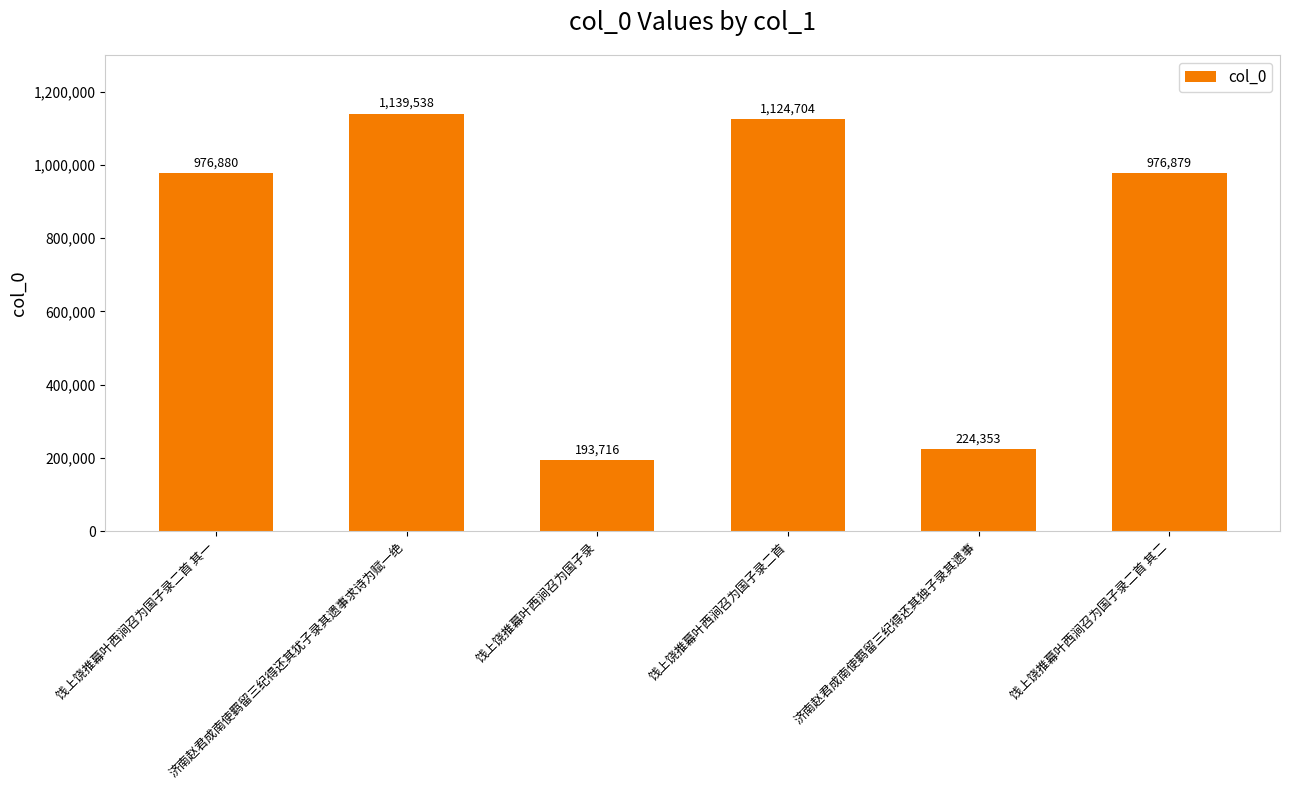

Rank the categories by value from highest to lowest.

济南赵君成南使羁留三纪得还其犹子录其遗事求诗为赋一绝, 饯上饶推幕叶西涧召为国子录二首, 饯上饶推幕叶西涧召为国子录二首 其一, 饯上饶推幕叶西涧召为国子录二首 其二, 济南赵君成南使羁留三纪得还其独子录其遗事, 饯上饶推幕叶西涧召为国子录